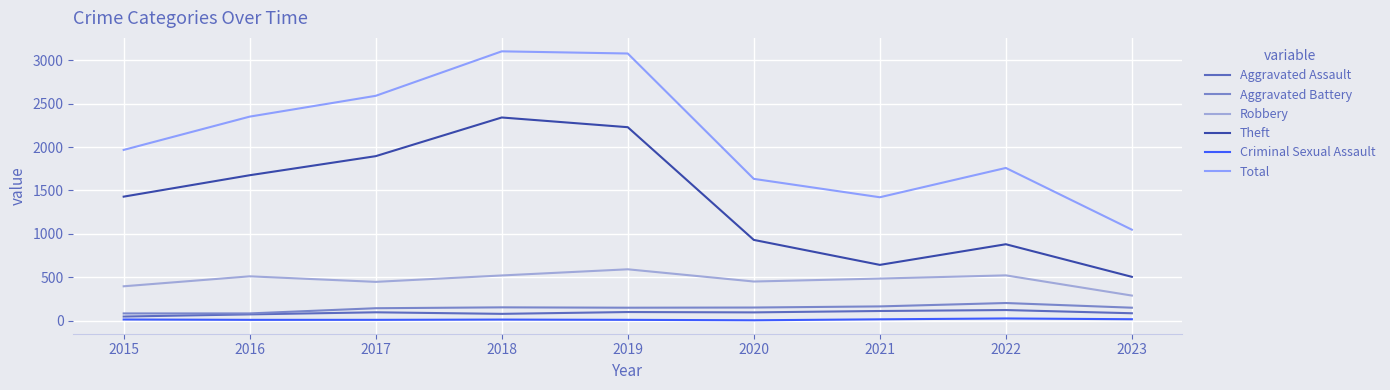

Which series has the largest range (max minus min)?

Total